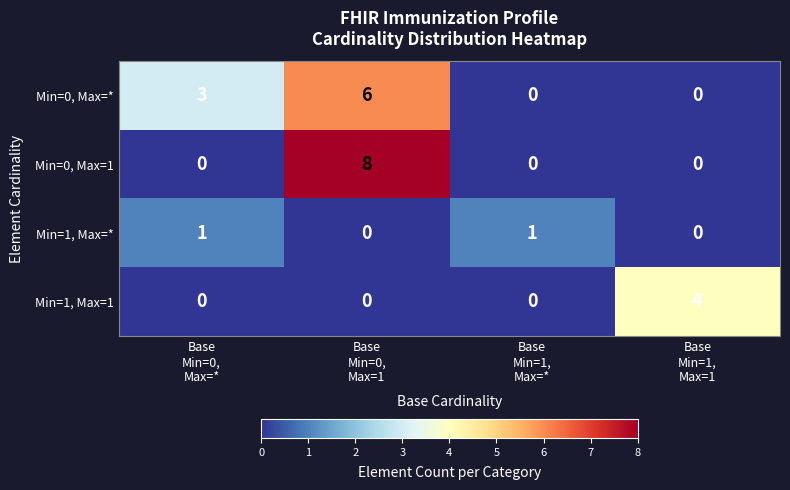

What is the sum of all Min=0, Max=1 values?

8